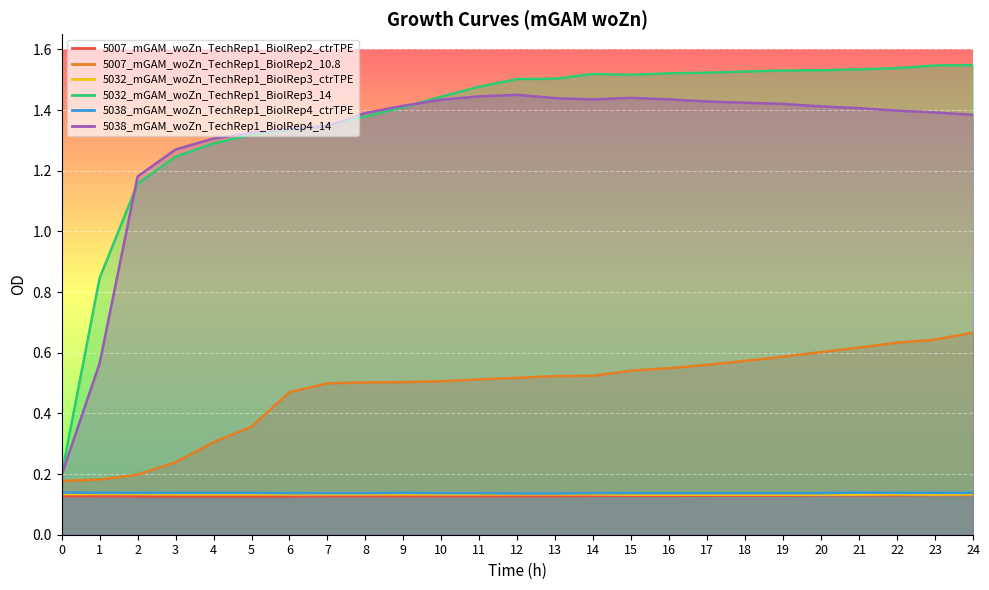

What is the difference between the 5007_mGAM_woZn_TechRep1_BiolRep2_10.8 values at 11 and 5?

0.2